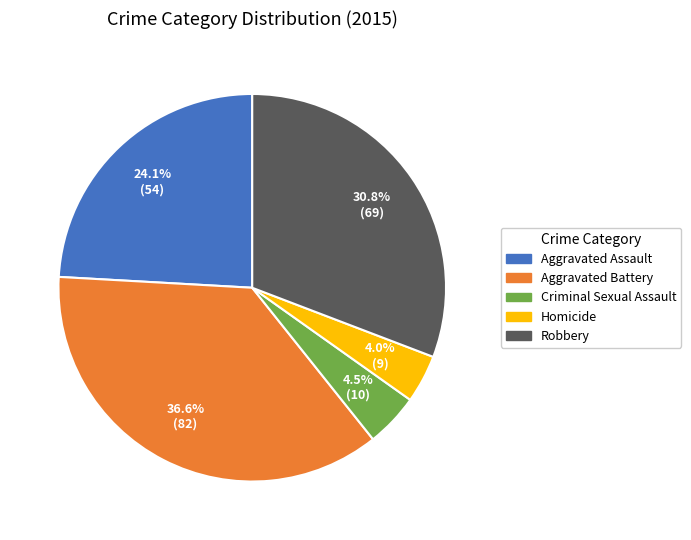

To the nearest percent, what percentage of the pie is Aggravated Assault?

24%